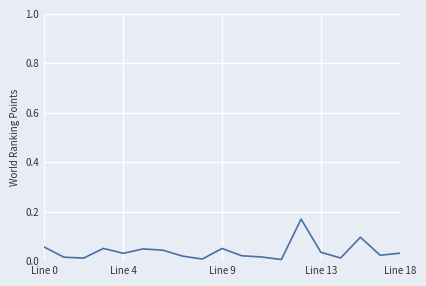

Is this an area chart (filled region under the line)?

No